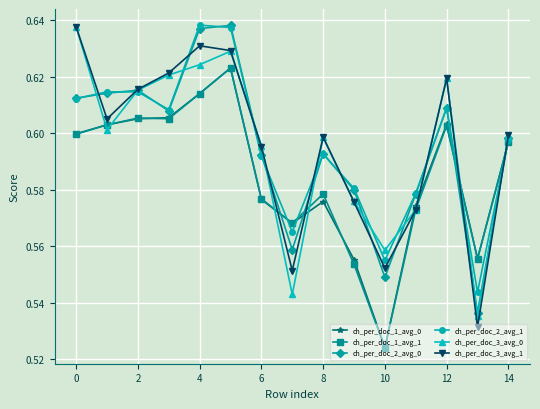

True or false: ch_per_doc_1_avg_0 has more than 1 points higher than both neighbors.

True